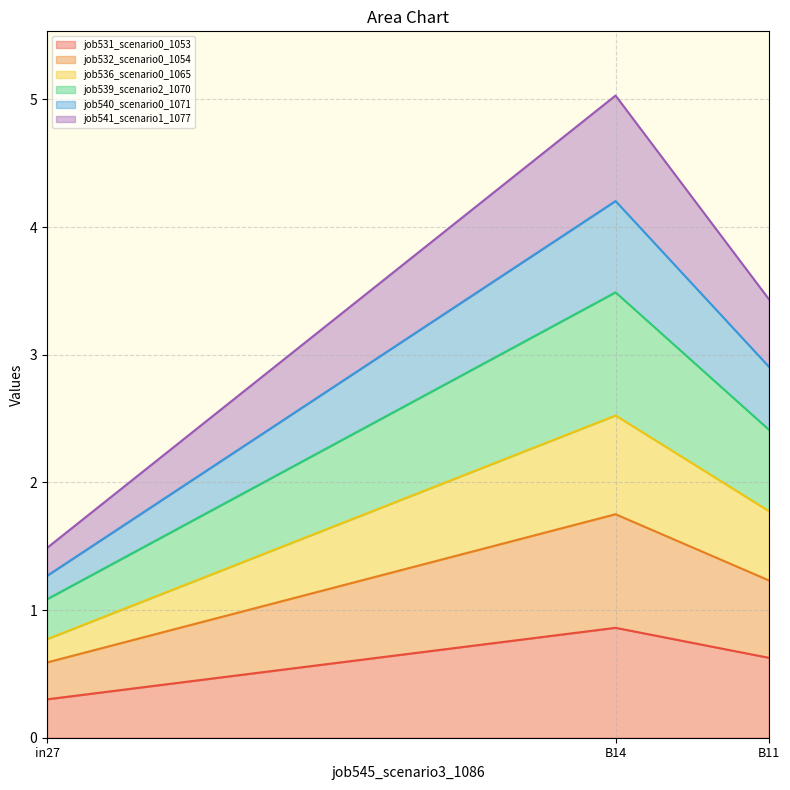

How many values in the job540_scenario0_1071 series exceed 2?

2